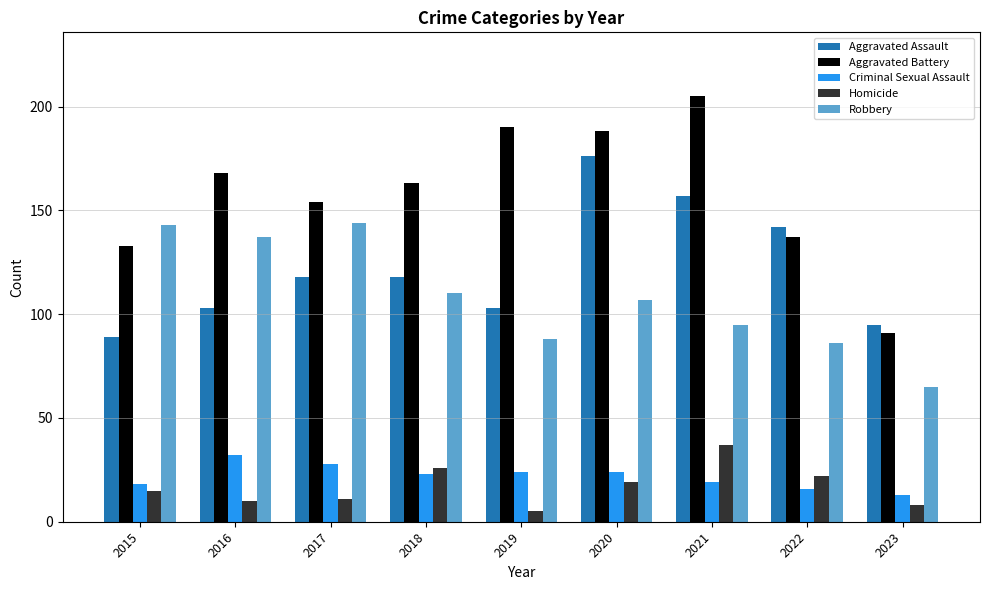

Are the bars horizontal?

No